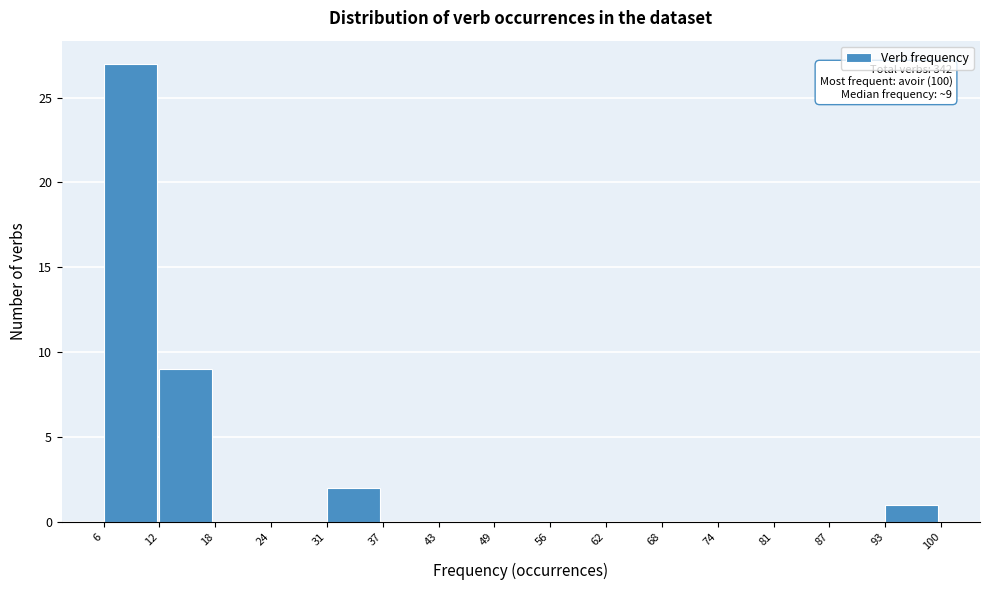

Which range on the x-axis has the tallest bar?

6 to 12